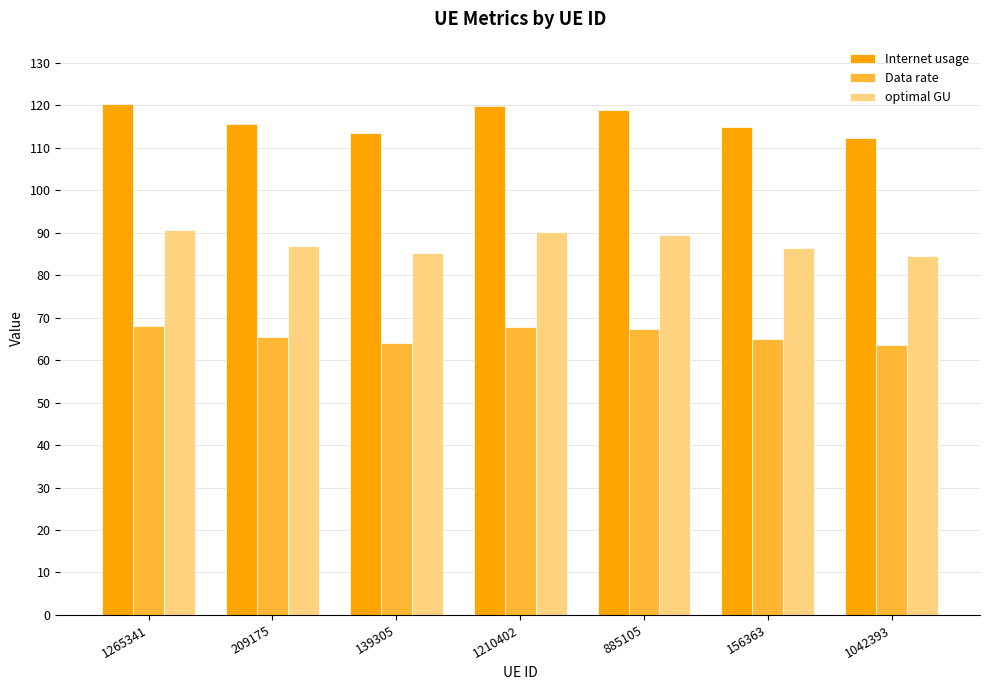

Are the bars horizontal?

No